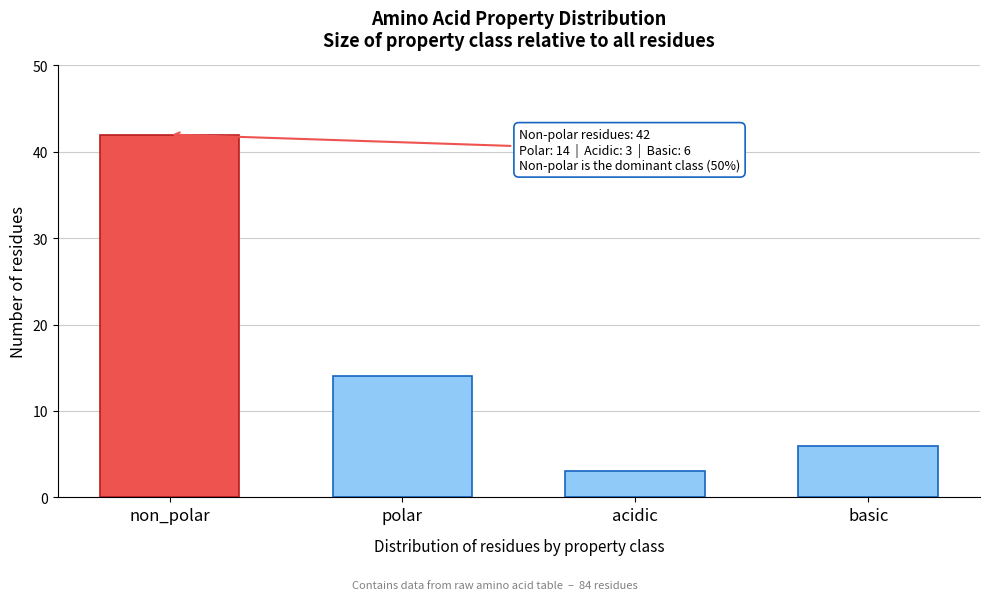

Reading left to right, extract all data points from this chart.

non_polar=42	polar=14	acidic=3	basic=6